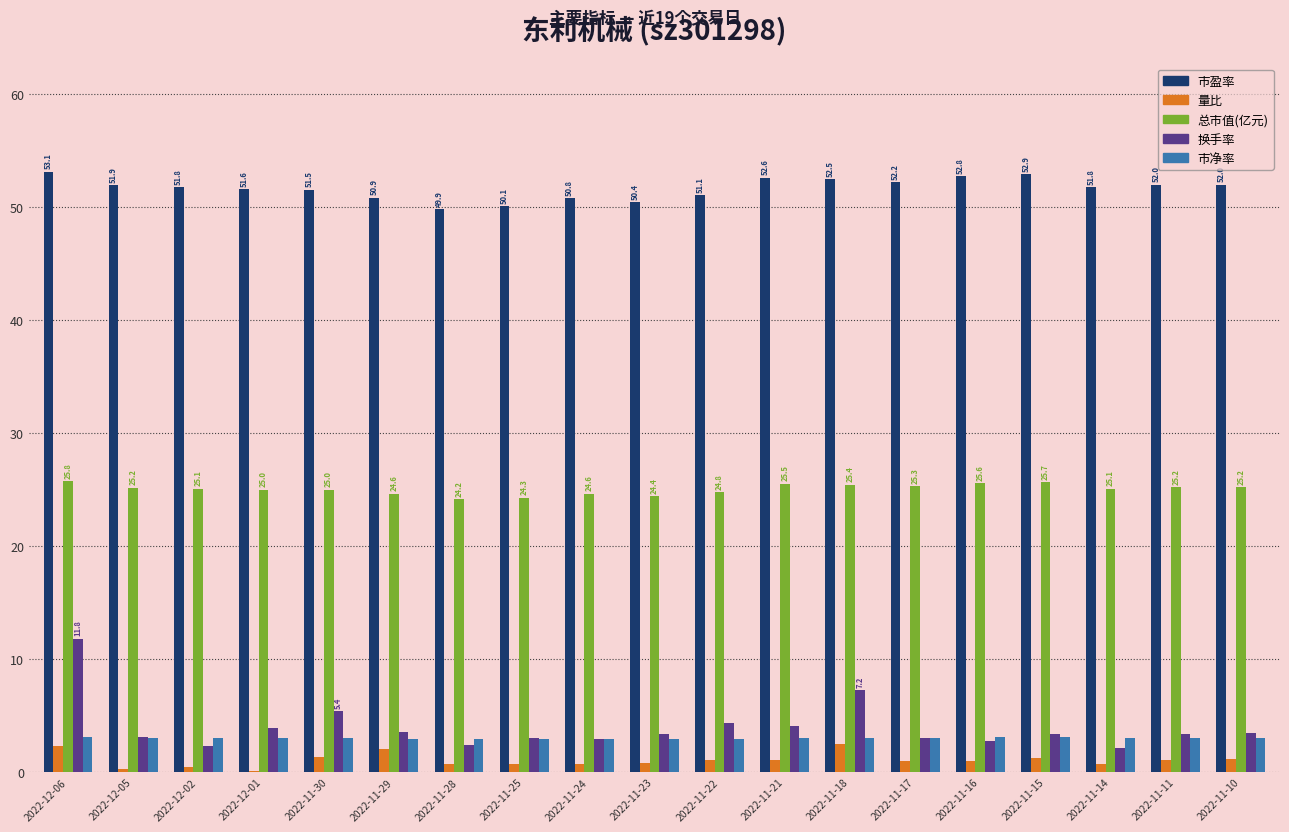

What are all the series names shown in the legend?

市盈率, 量比, 总市值(亿元), 换手率, 市净率